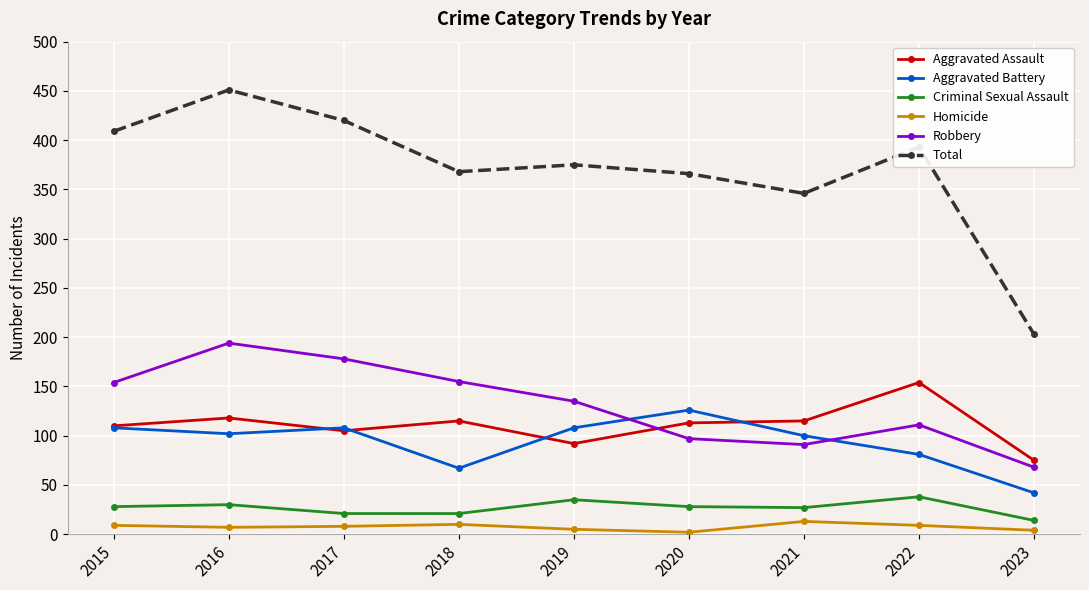

What is the value of the Total point at the 5th from the left?

375